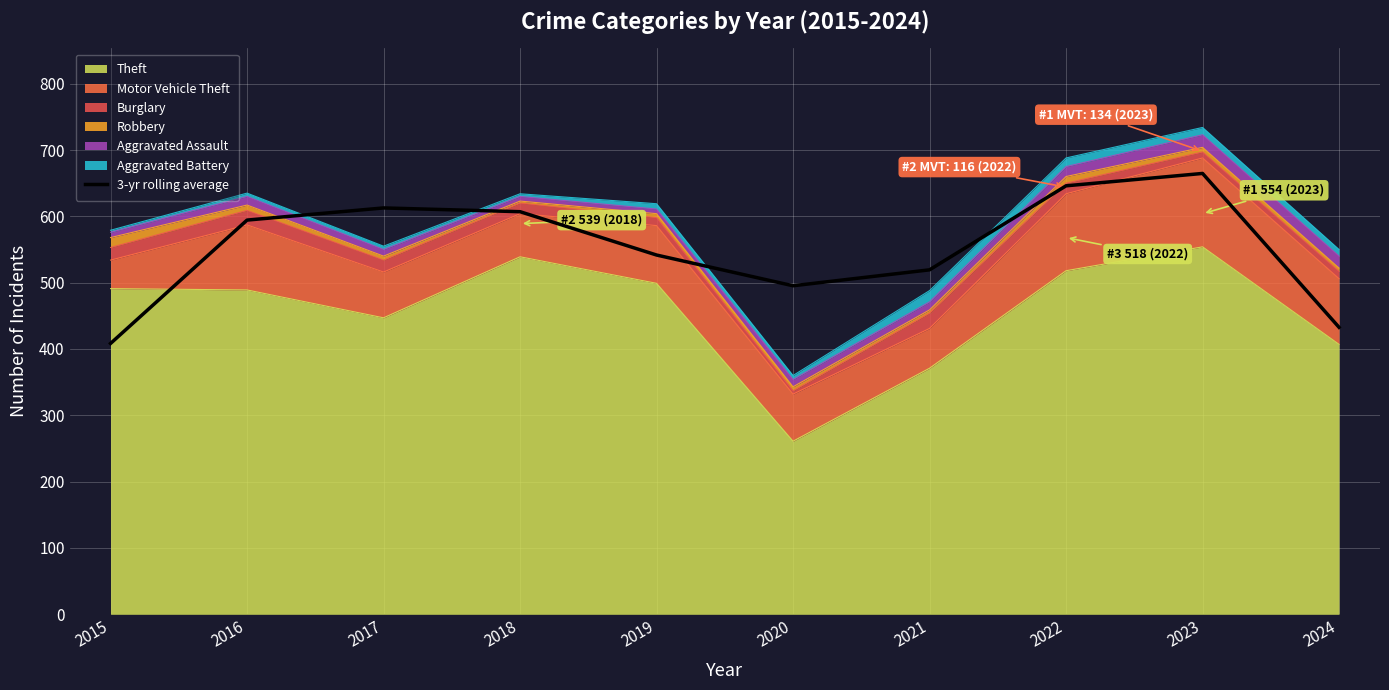

At which category does the data reach its first local peak?

2017